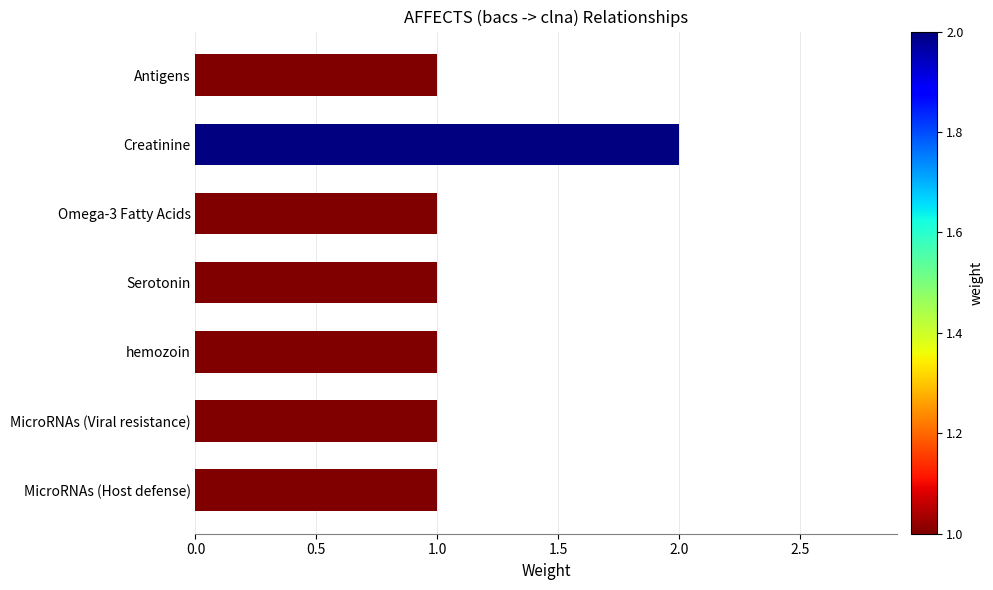

Which category has the highest value across all series?

Creatinine